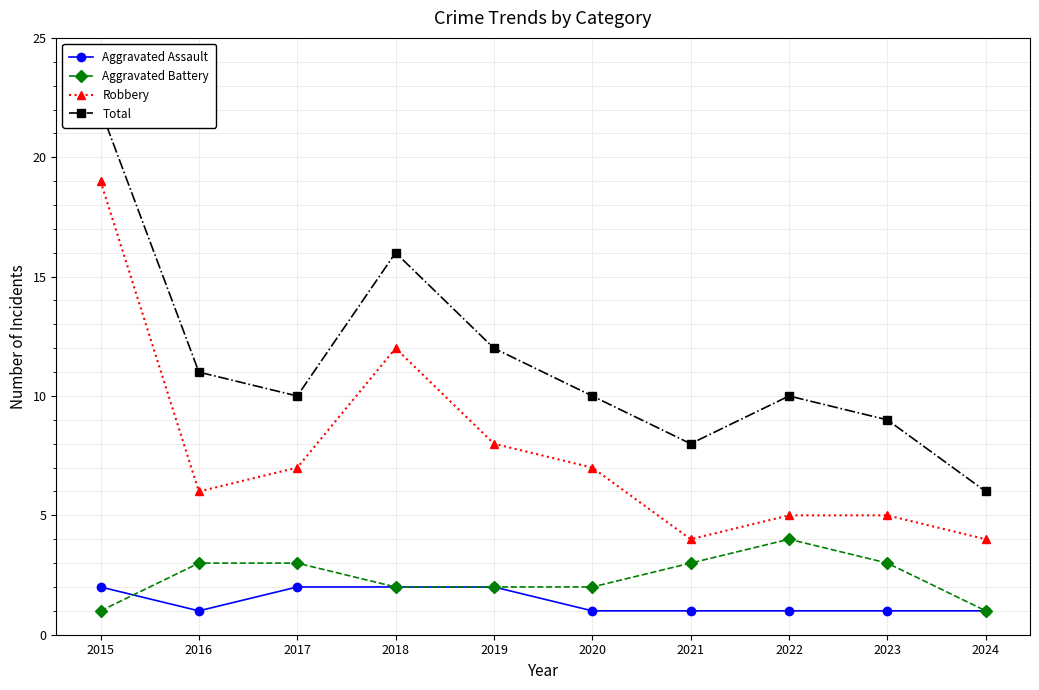

Between 2023 and 2024, which series saw the biggest shift?

Total